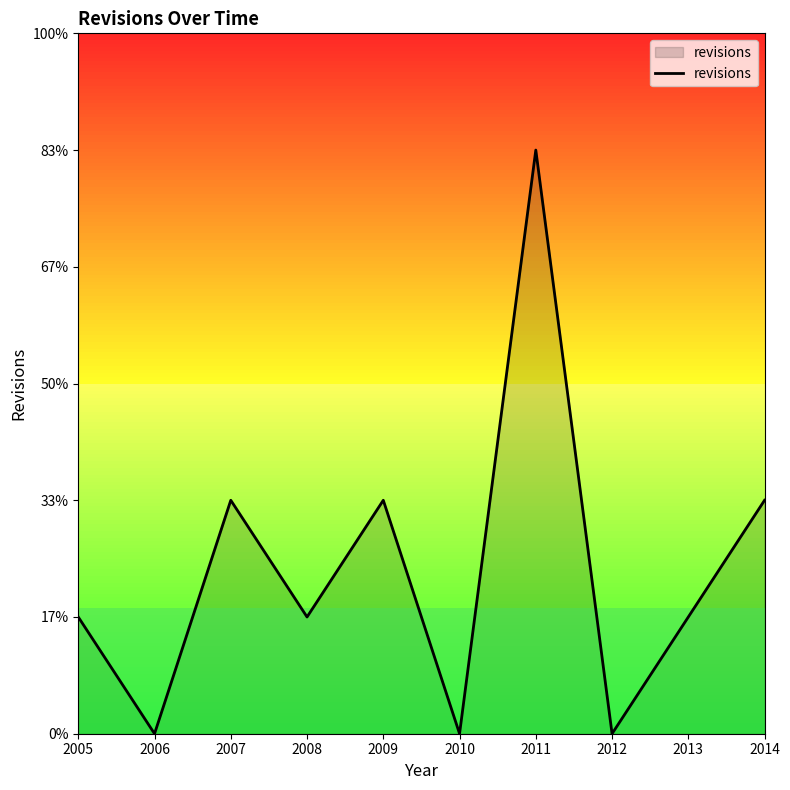

At which label is the value closest to 2?

2007